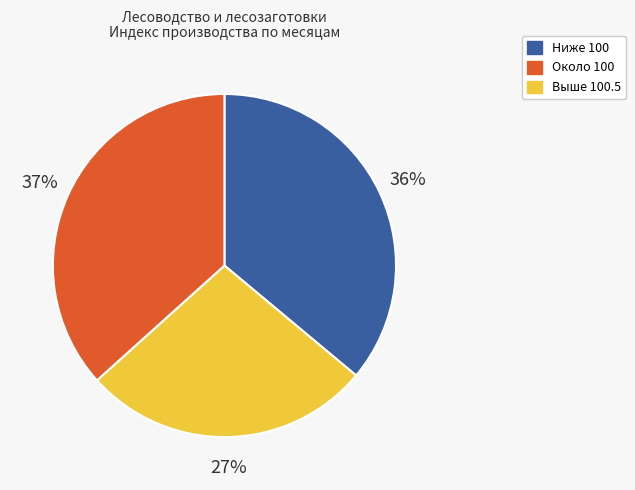

Is it true that Ниже 100 is 36% of the pie?

True